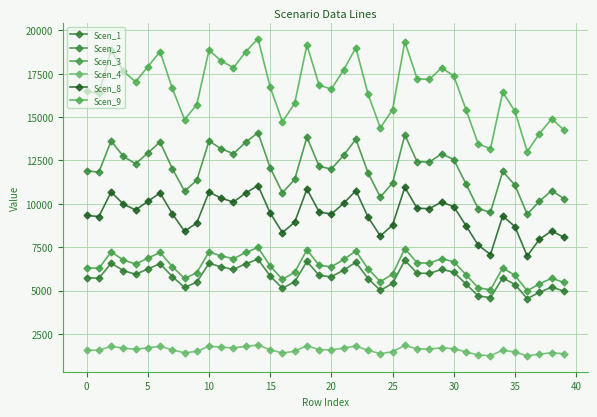

What are all the series names shown in the legend?

Scen_1, Scen_2, Scen_3, Scen_4, Scen_8, Scen_9